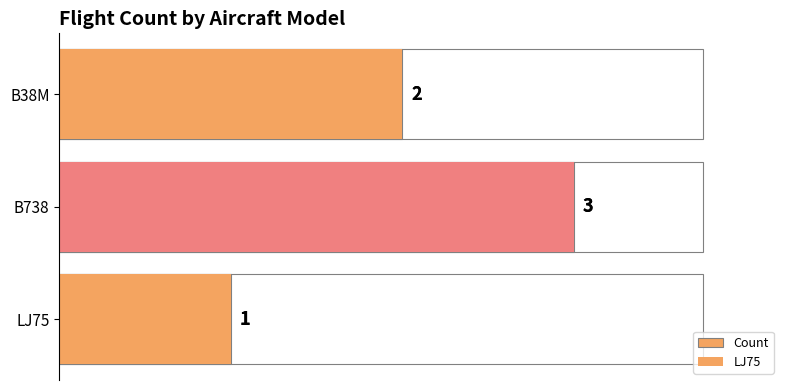

How many bars are there in total?

3